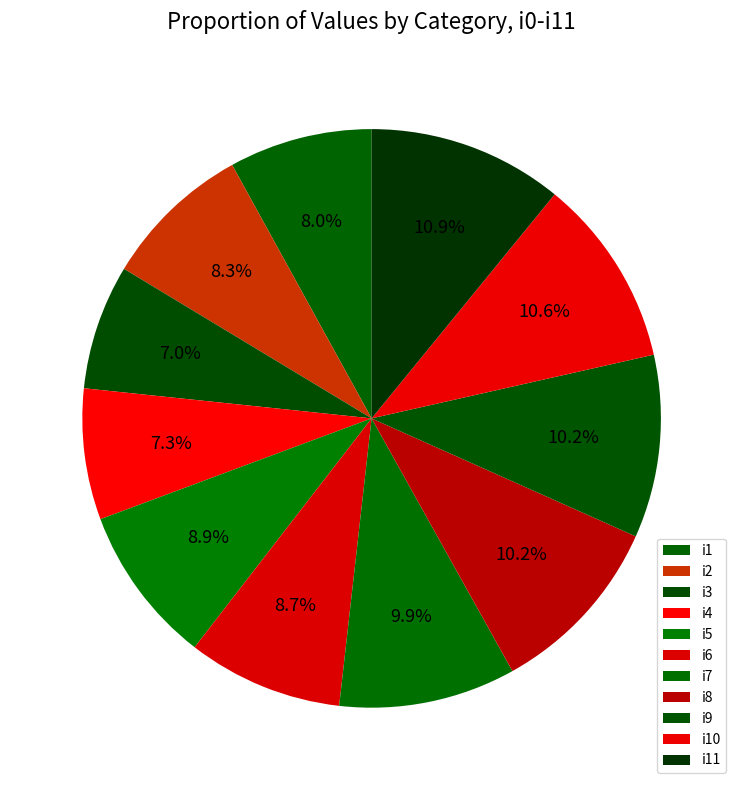

Approximately how many times larger is the value at i8 compared to i6?

1.2